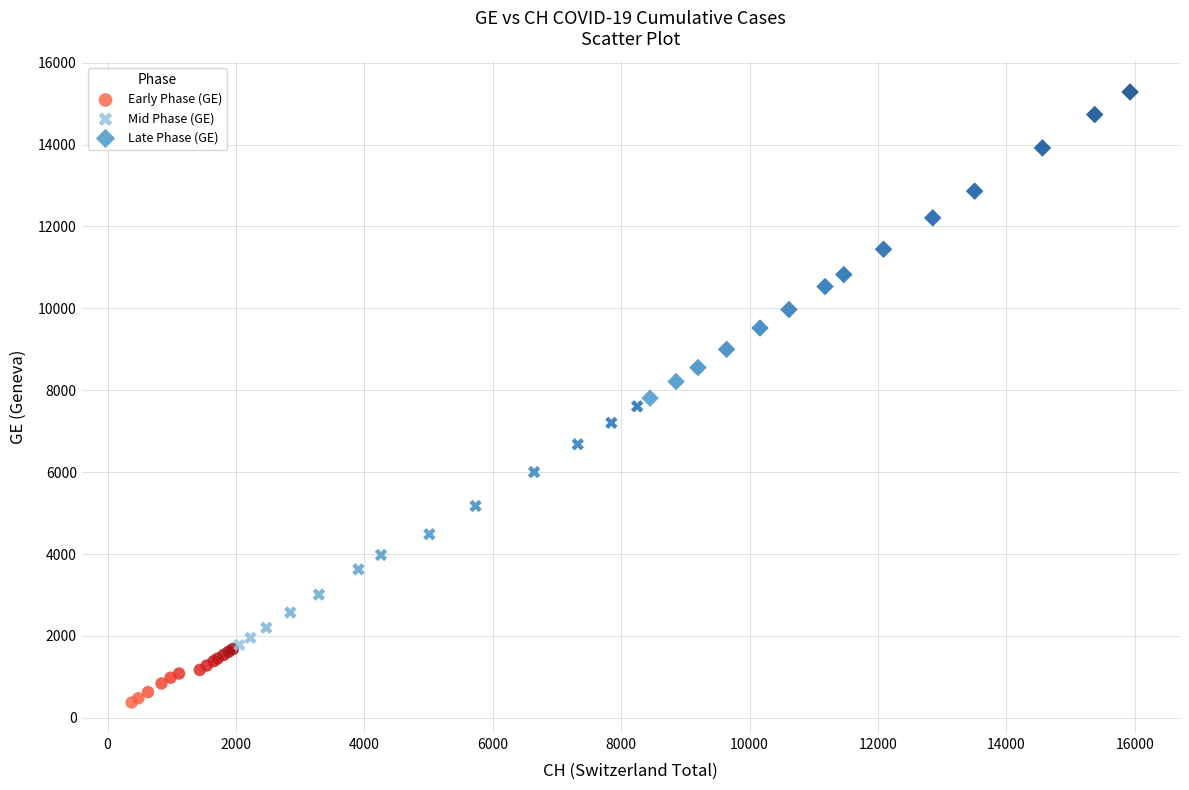

Which series has the largest Y range (max minus min)?

Late Phase (GE)